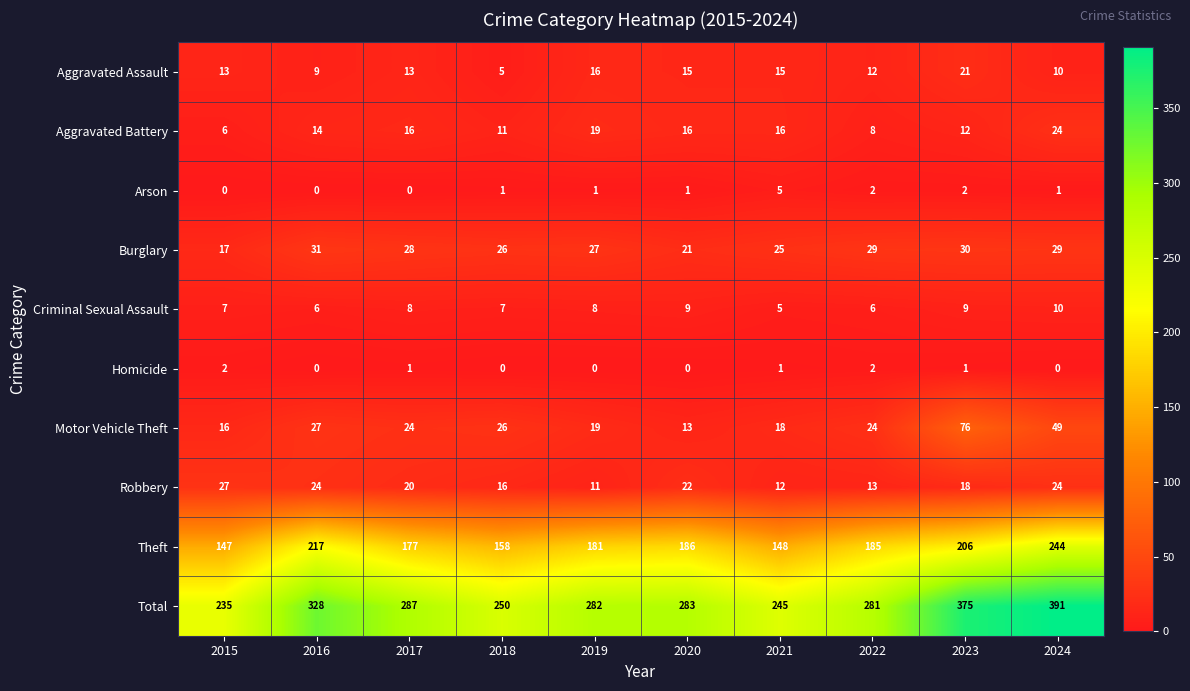

Is it true that Arson equals 2 at 2019?

False